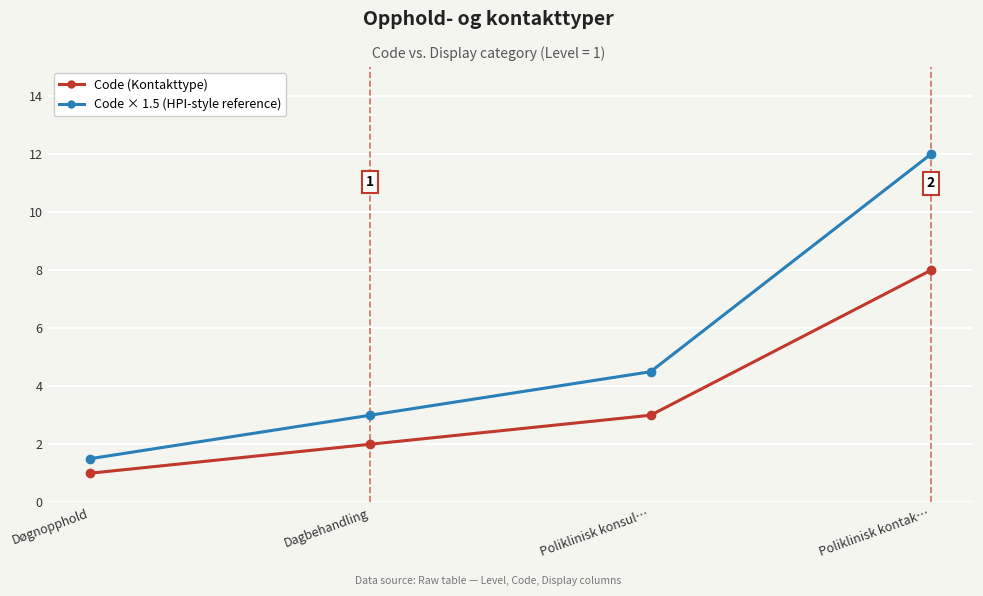

At Poliklinisk kontak…, list the series in order from largest to smallest.

Code × 1.5 (HPI-style reference), Code (Kontakttype)